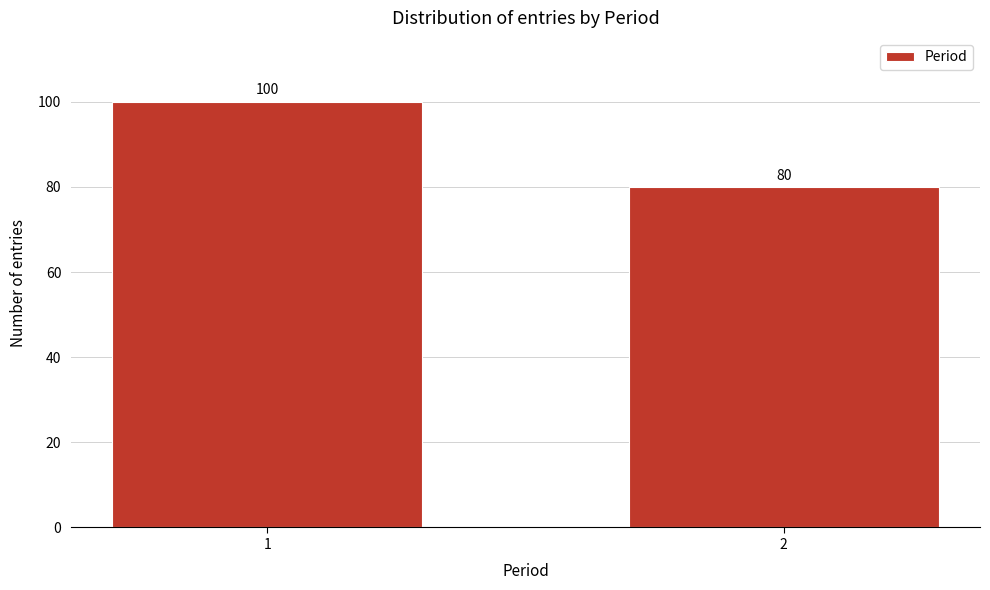

Reading left to right, extract all data points from this chart.

100	80